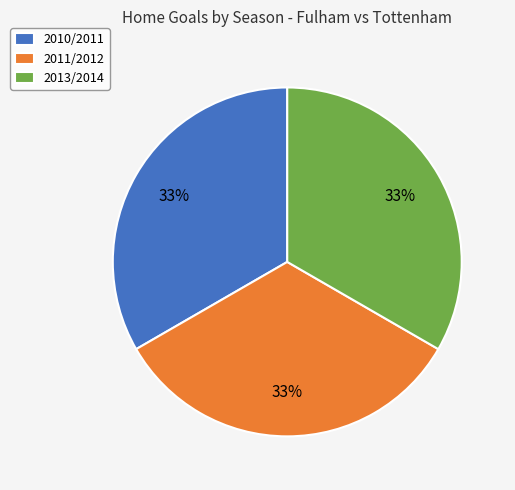

Combined, do 2010/2011 and 2011/2012 account for over 50%?

Yes